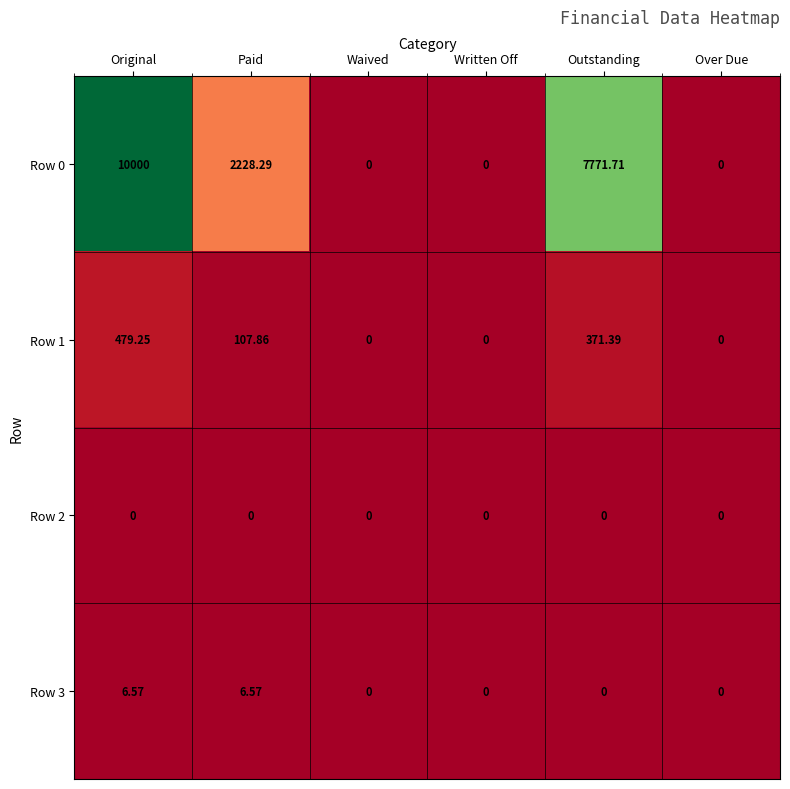

How many values in Row 0 are above zero?

3